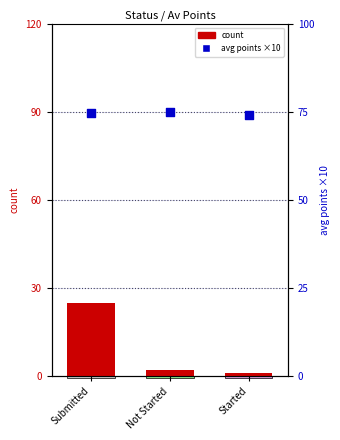

What is the total value across all series at Not Started?

77.0